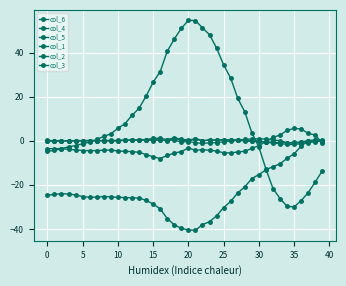

Is this an area chart (filled region under the line)?

No